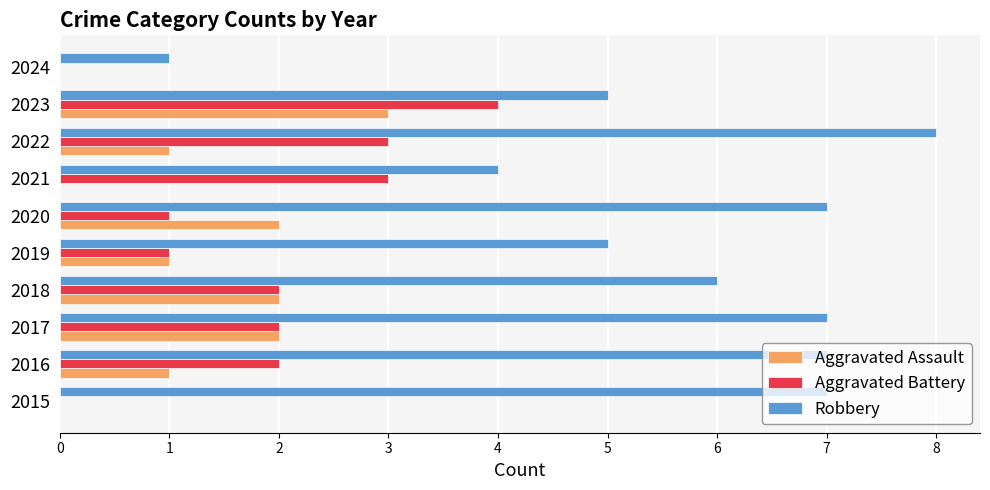

What is the maximum value shown in the chart?

8